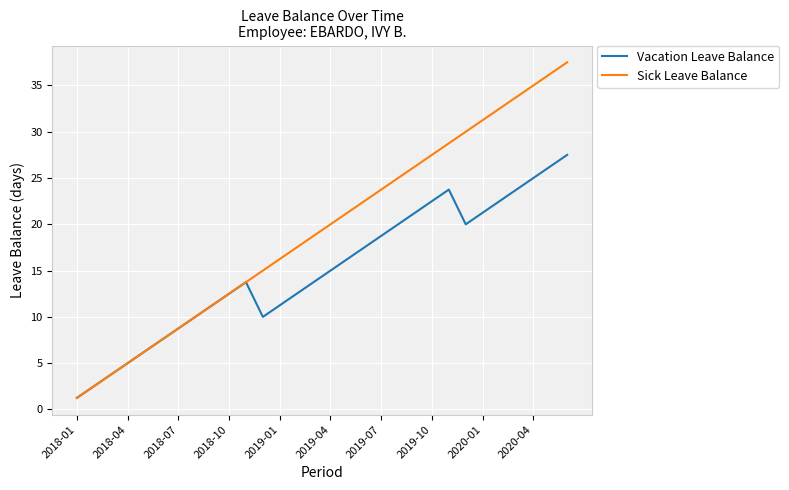

Which series has the largest range (max minus min)?

Sick Leave Balance